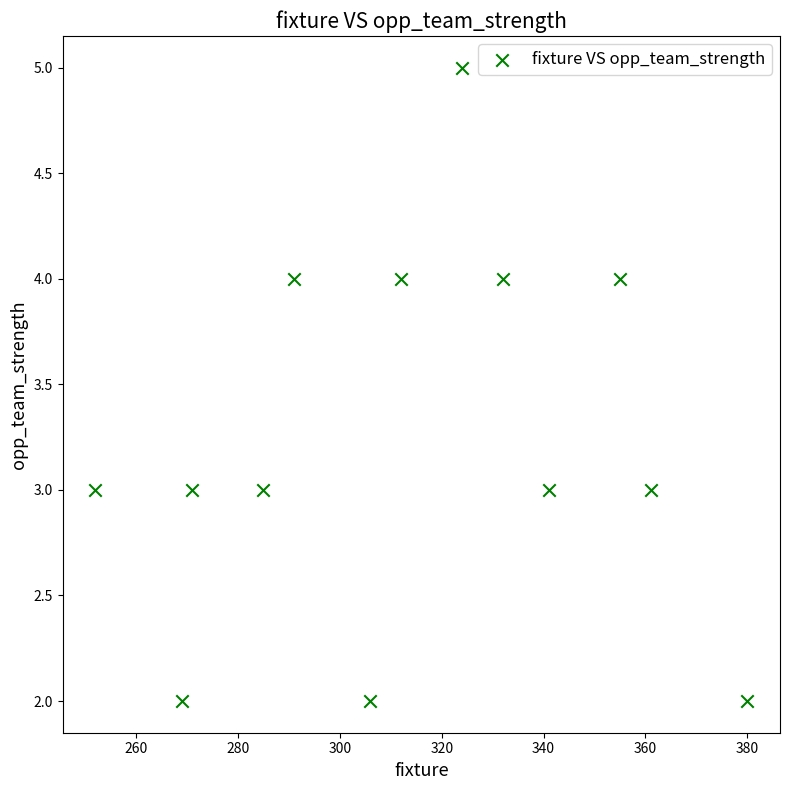

What is the range of Y values (max minus min)?

3